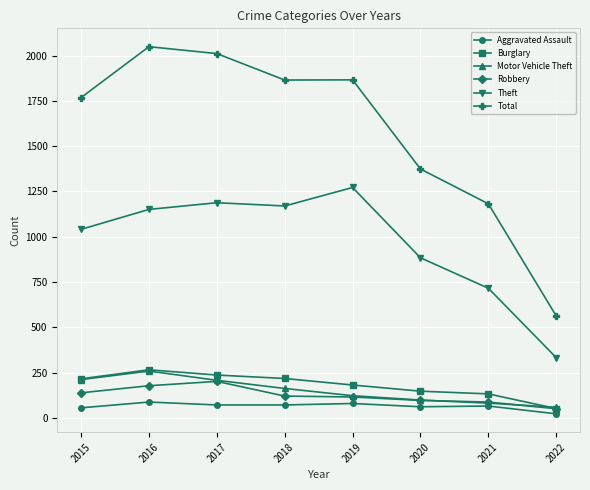

How many distinct data groups are displayed?

6